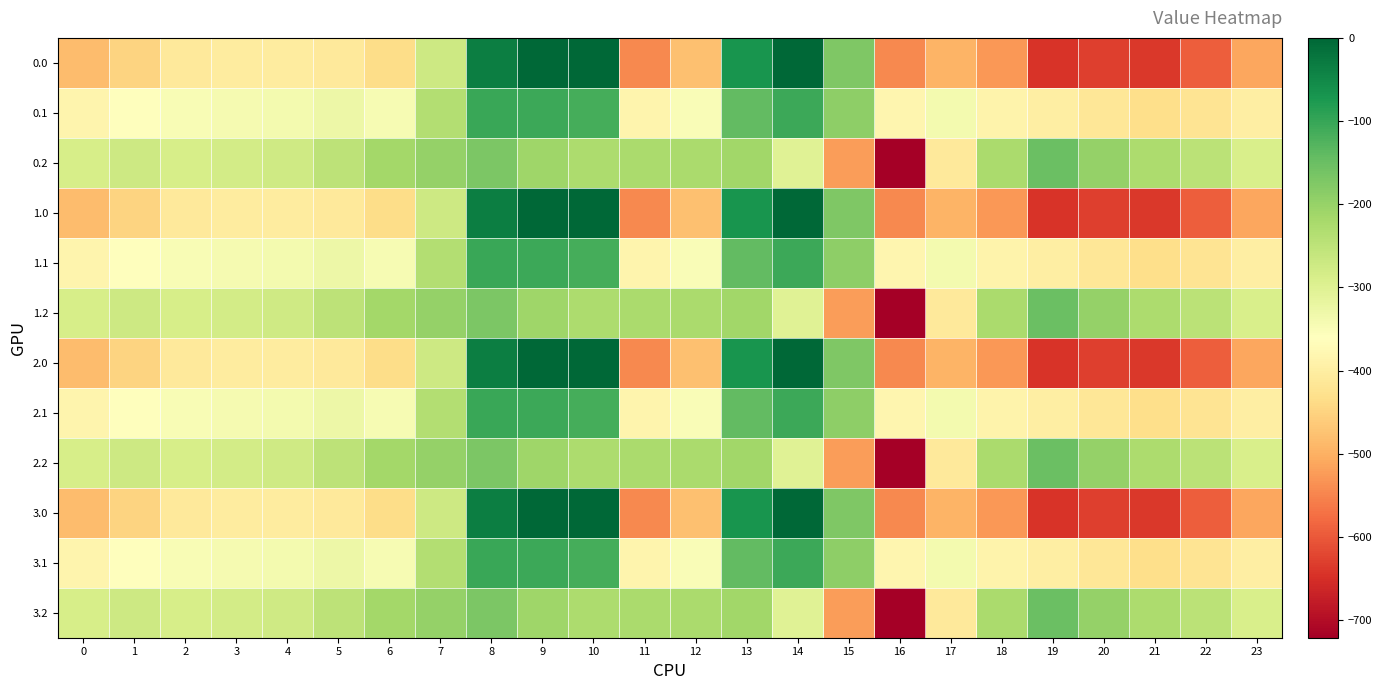

How many series are shown in this chart?

12